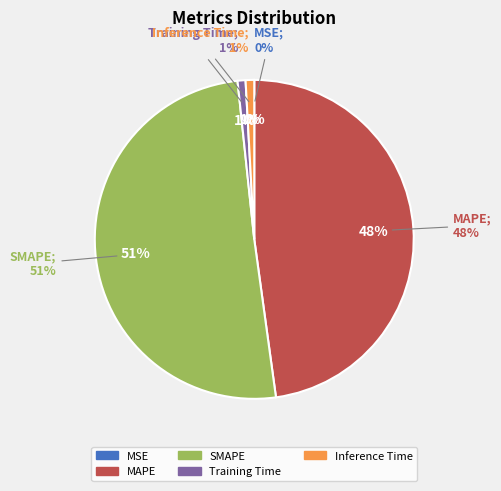

Is it true that MAPE is 56% of the pie?

False